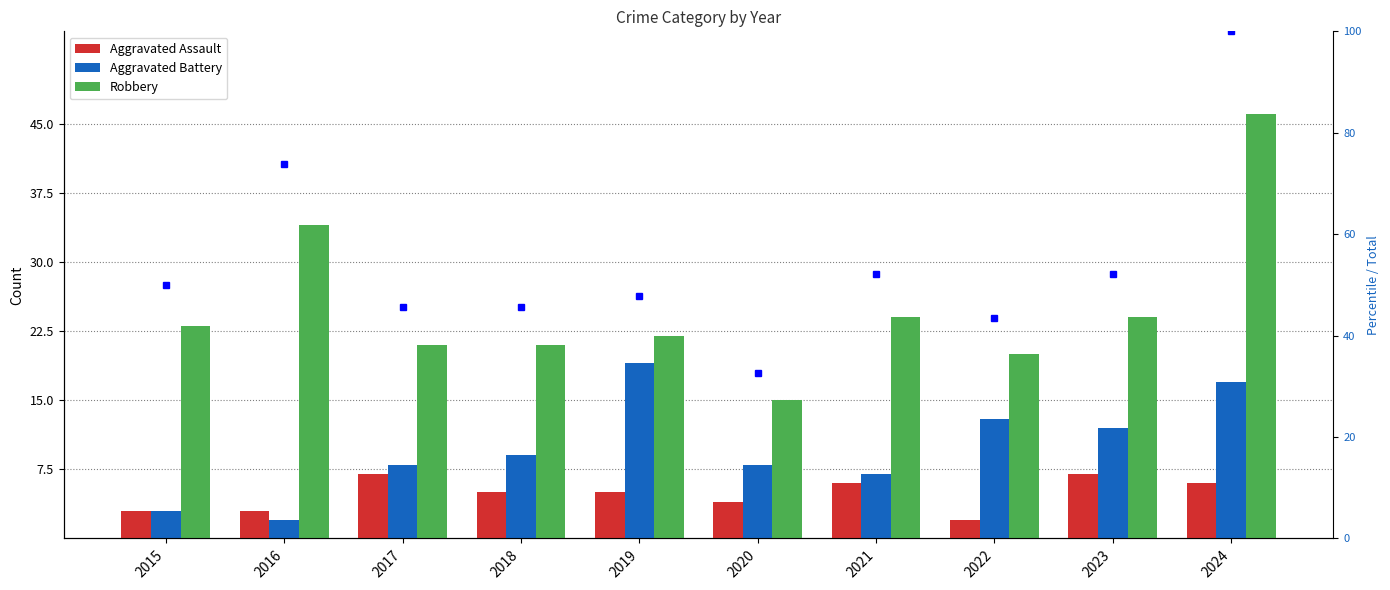

The Robbery series shows 7.6 at 2019. True or false?

False